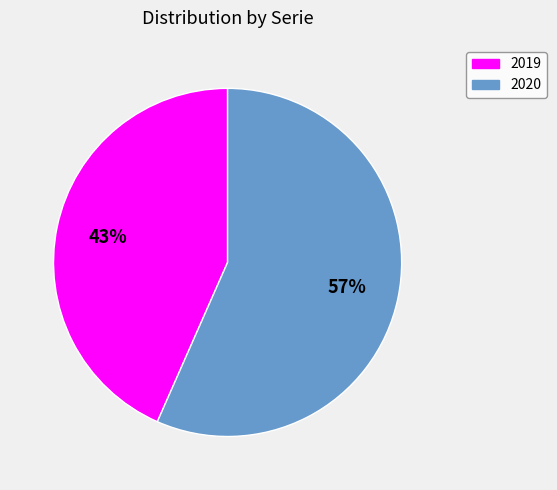

To the nearest percent, what is the average slice percentage?

50%